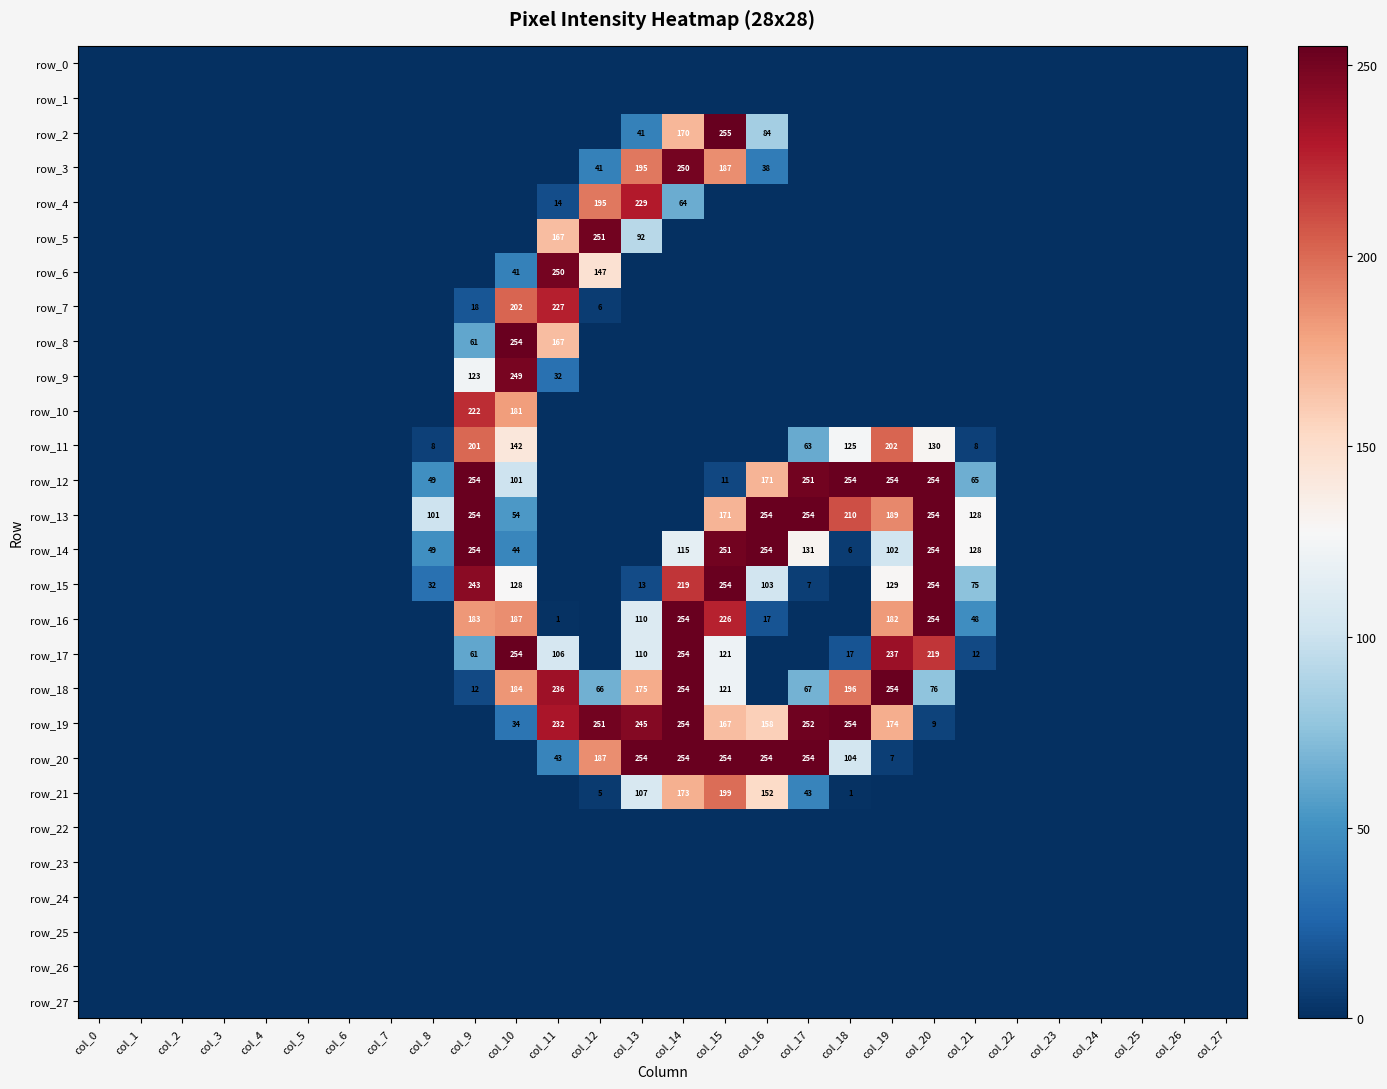

What is the average value of the row_21 series?

24